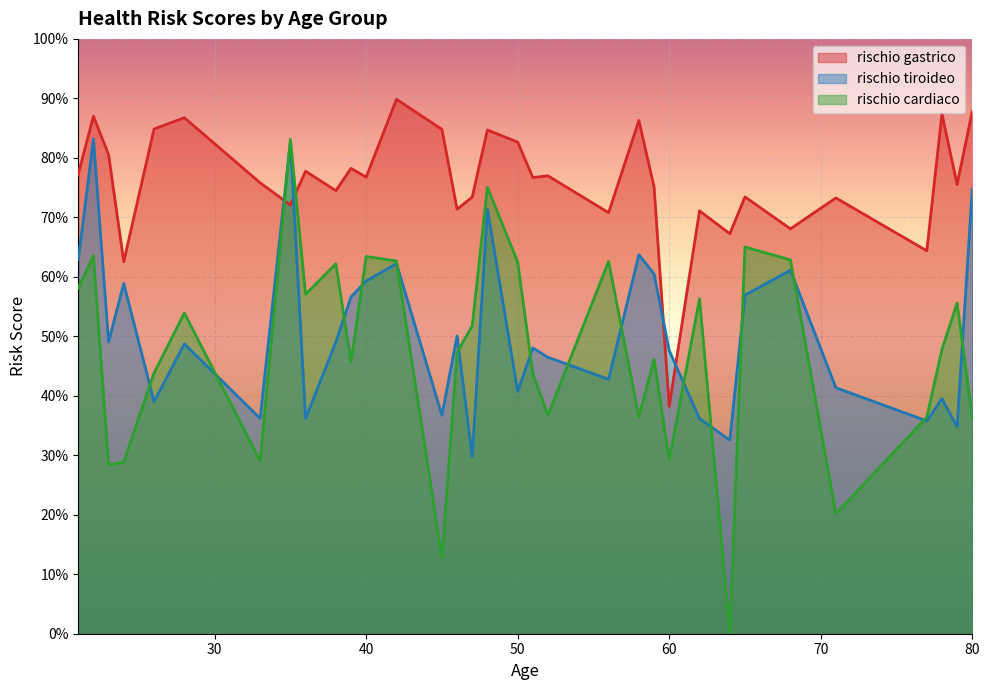

The rischio gastrico series shows 0.8 at 79. True or false?

True